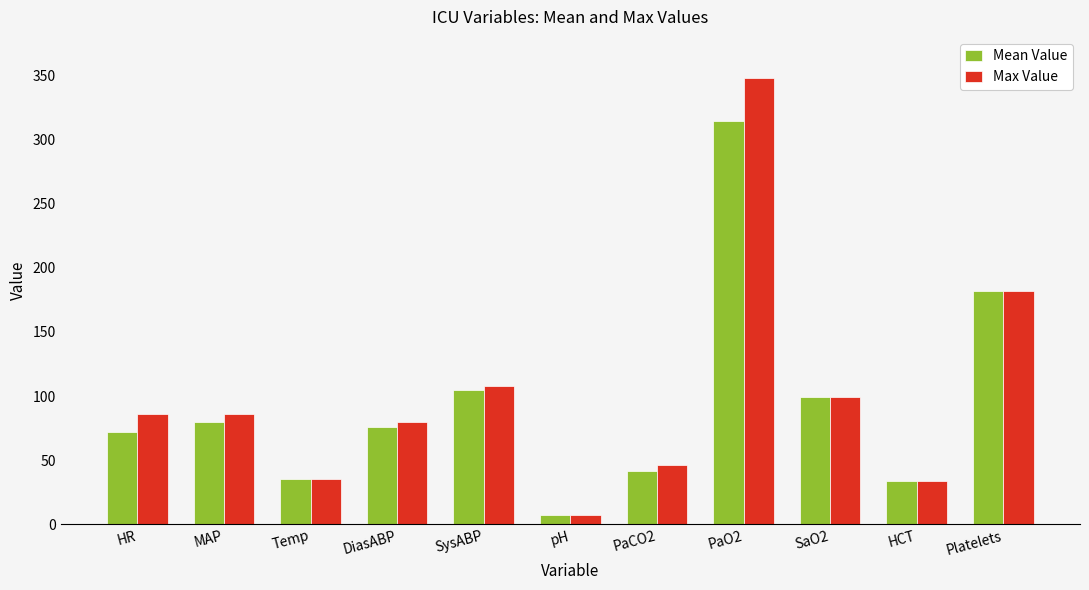

At which category is the sum across all series the highest?

PaO2